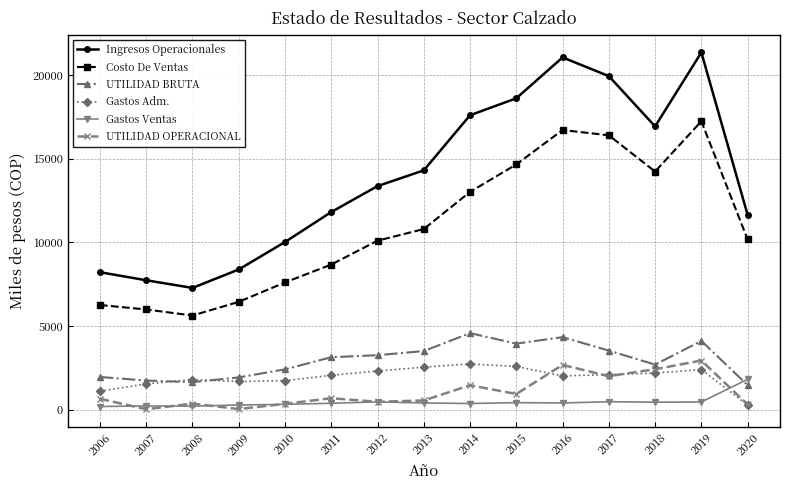

What is the sum of all UTILIDAD BRUTA values?

44290.9